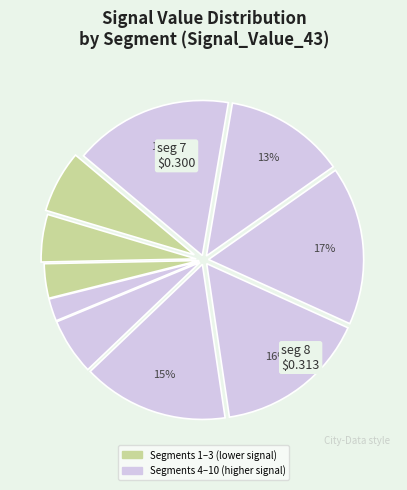

Which slice is the largest?

signal segment 10